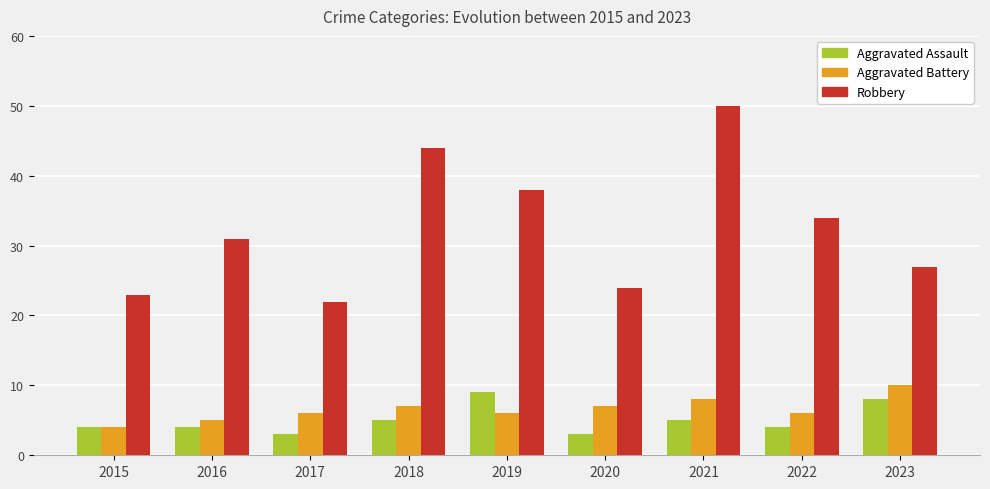

What is the difference between the second highest and minimum values in the Robbery series?

22